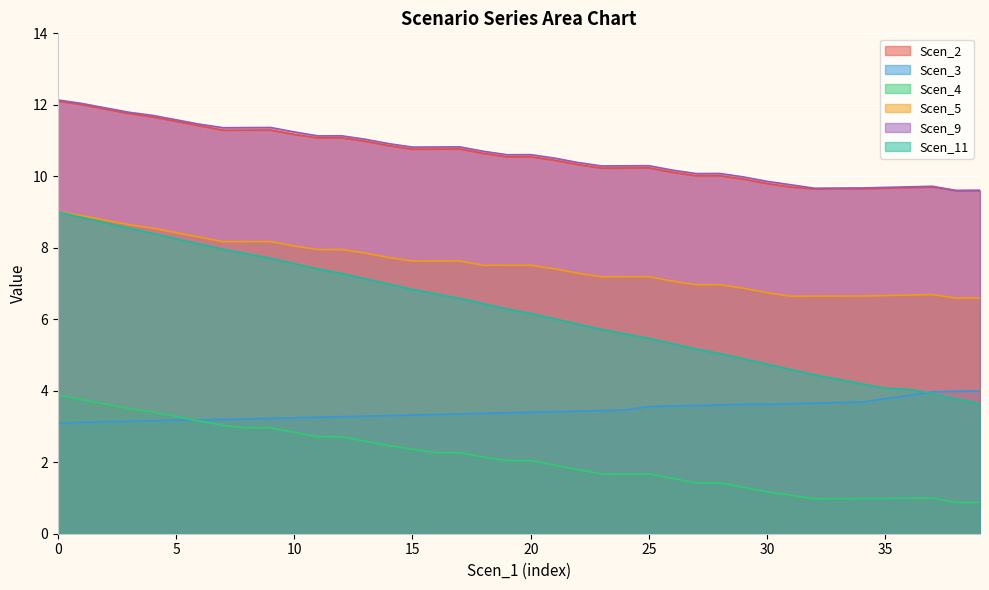

True or false: Scen_5 and Scen_4 intersect in this chart.

False